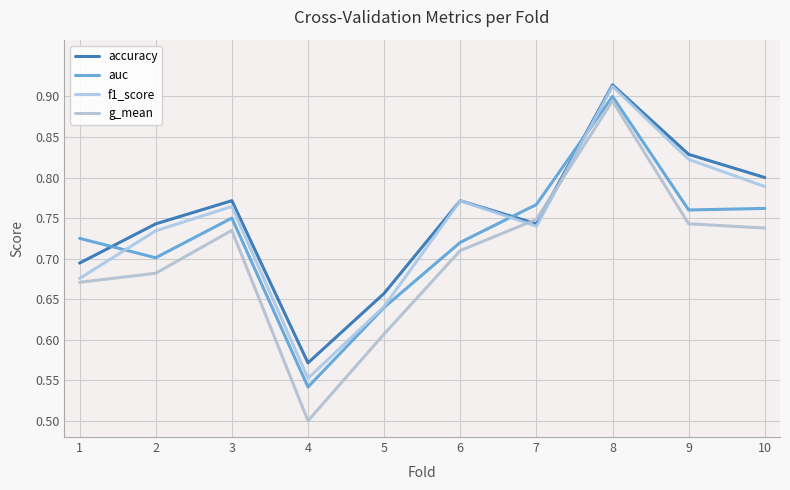

What is the minimum value shown in the chart?

0.5